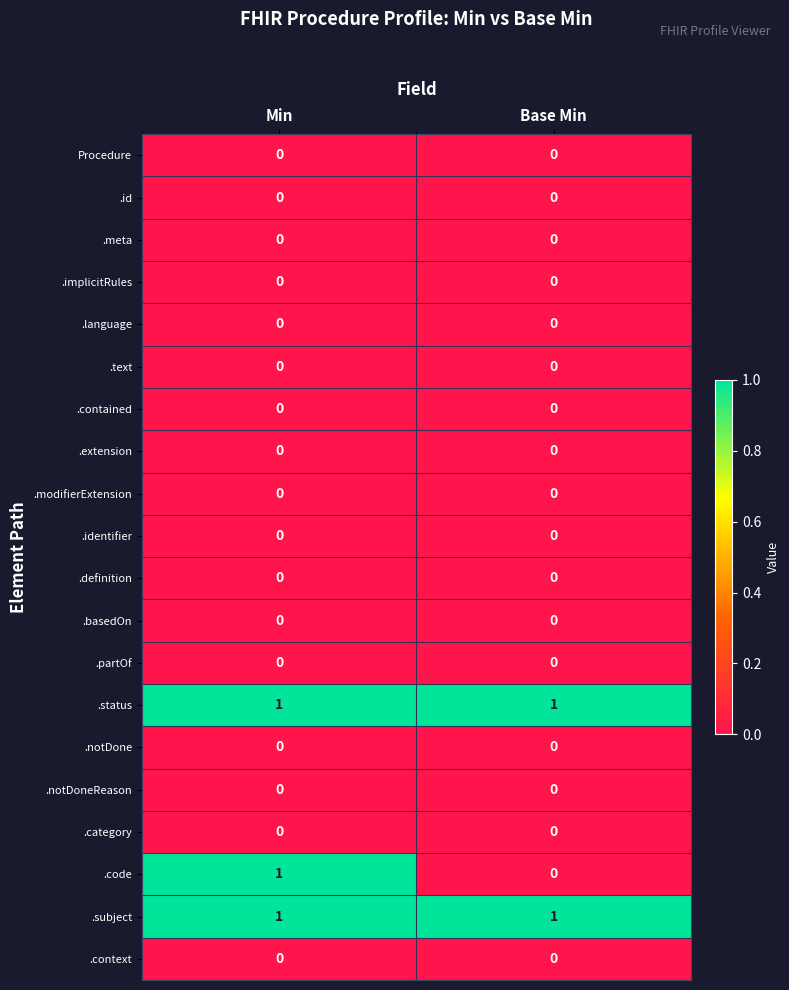

The .modifierExtension series shows 0 at Base Min. True or false?

True